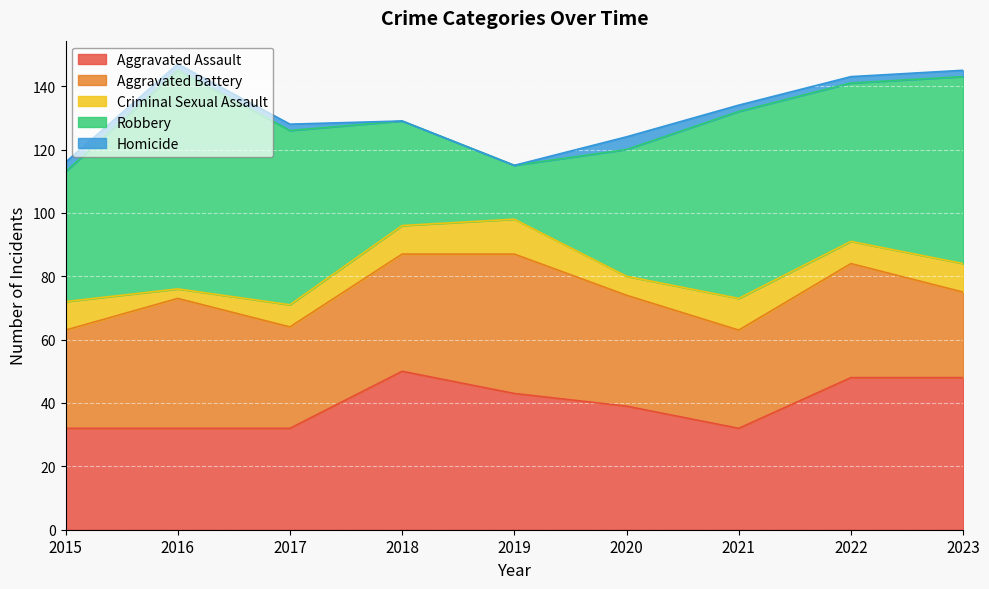

The Robbery series shows 35 at 2017. True or false?

False